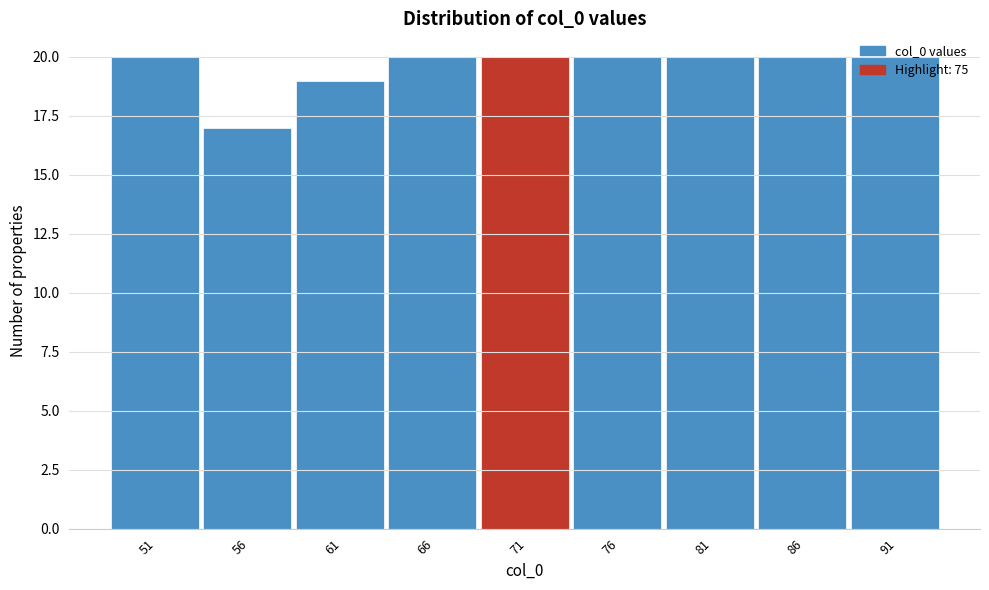

The chart shows a value of 20 at 86. True or false?

True